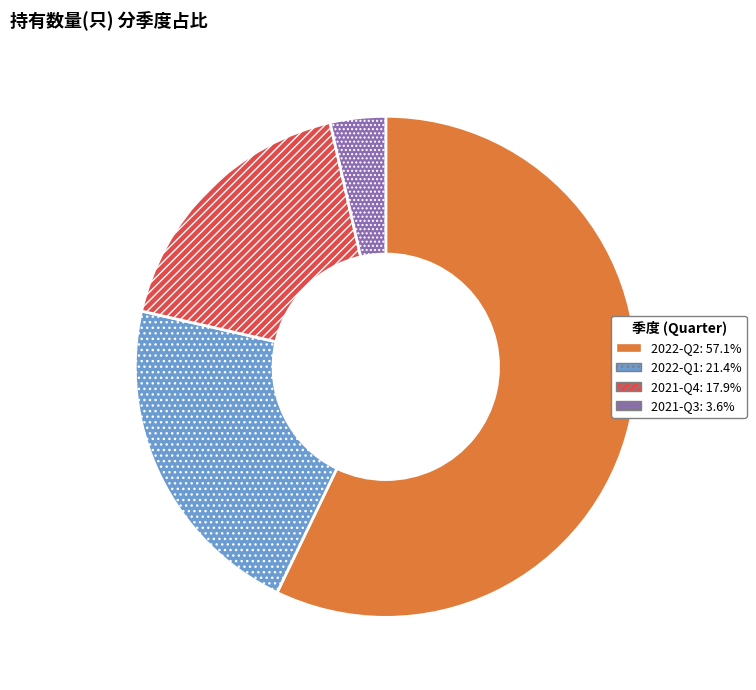

Combined, do 2021-Q4: 17.9% and 2021-Q3: 3.6% account for over 50%?

No